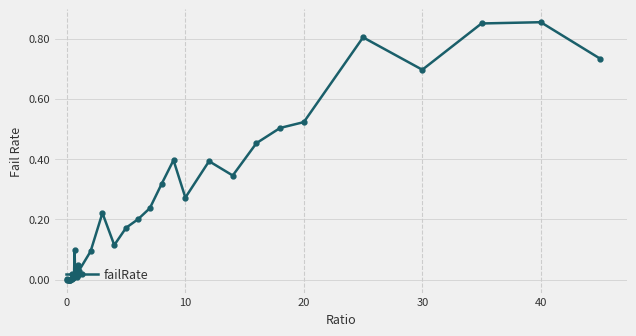

How many lines are shown in the chart?

1